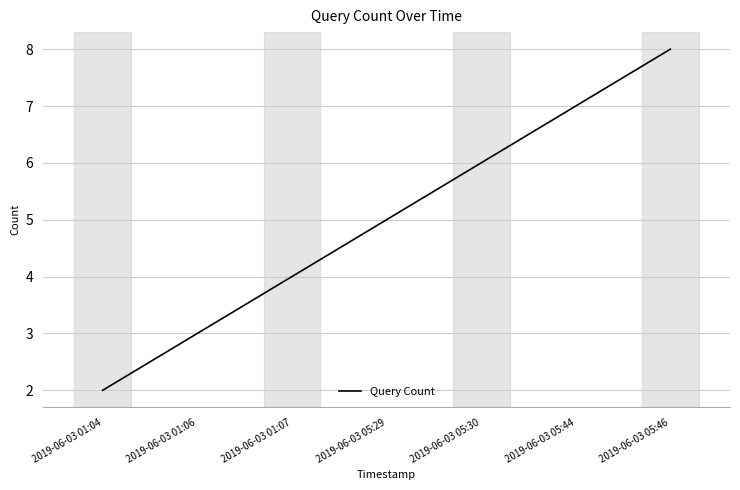

Where is the data nearest to the value 5?

2019-06-03 05:29